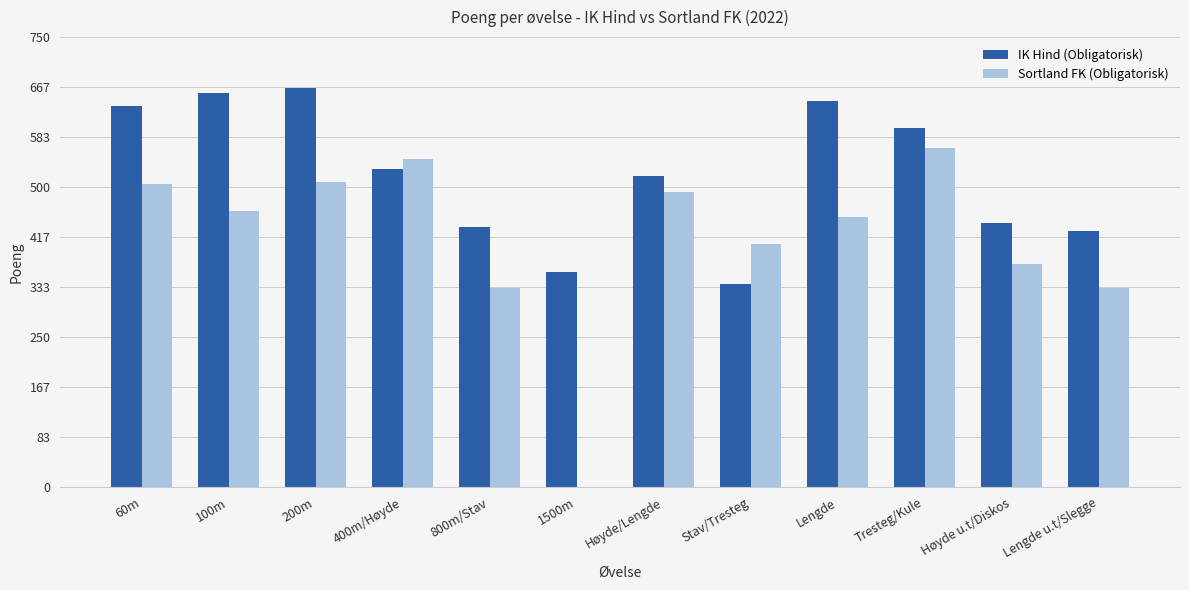

Does the chart contain stacked bars?

No